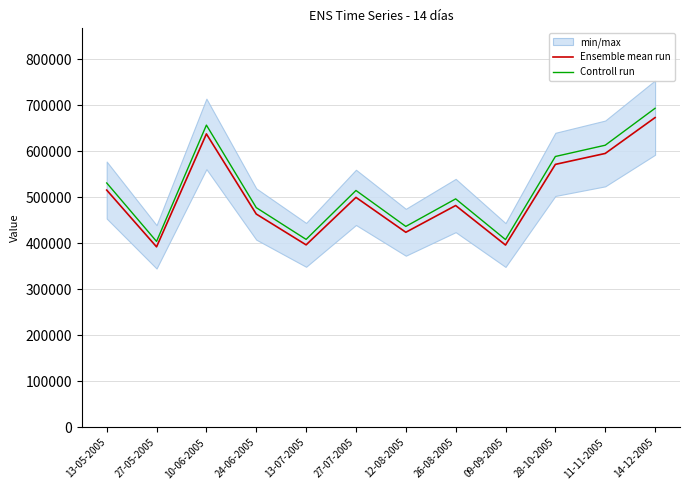

Reading left to right, transcribe all the data shown in this chart.

Ensemble mean run: 515699.0	392397.0	637724.0	463667.0	396715.0	499860.0	424045.0	482153.0	396339.0	571540.0	595277.0	673174.0
Controll run: 531170.0	404168.9	656855.7	477577.0	408616.5	514855.8	436766.4	496617.6	408229.2	588686.2	613135.3	693369.2